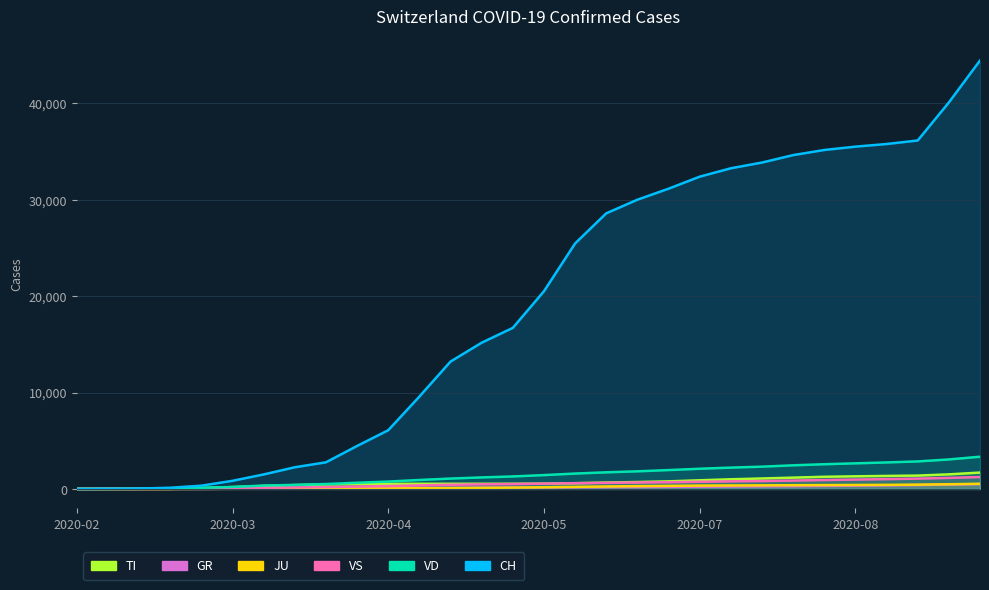

Which series has the largest total across all categories?

CH